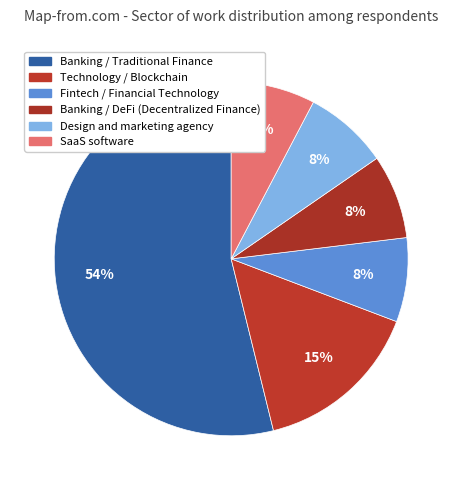

Combined, do SaaS software and Banking / Traditional Finance account for over 50%?

Yes